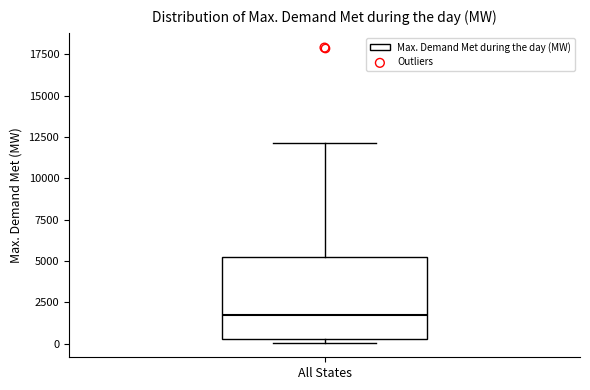

Transcribe this box plot: give where the median line is, the range the box spans, and where the two whiskers end, as read against the y-axis. The values are not printed on the chart, so give them approximately, as read against the axis.

median 2000, box 500 to 5000, whiskers 0 to 12000